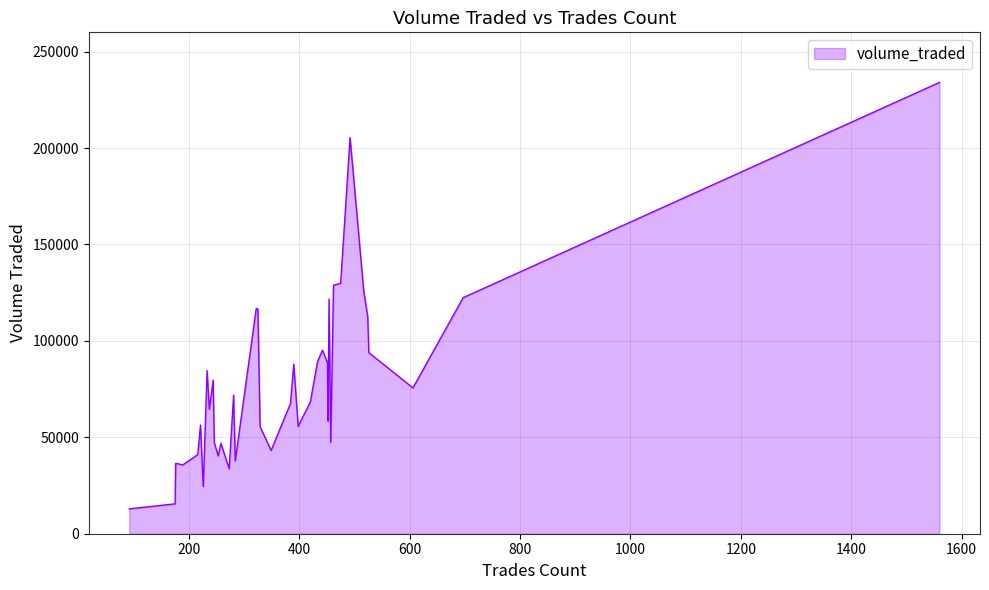

What is the sum of all values?

3119177.9